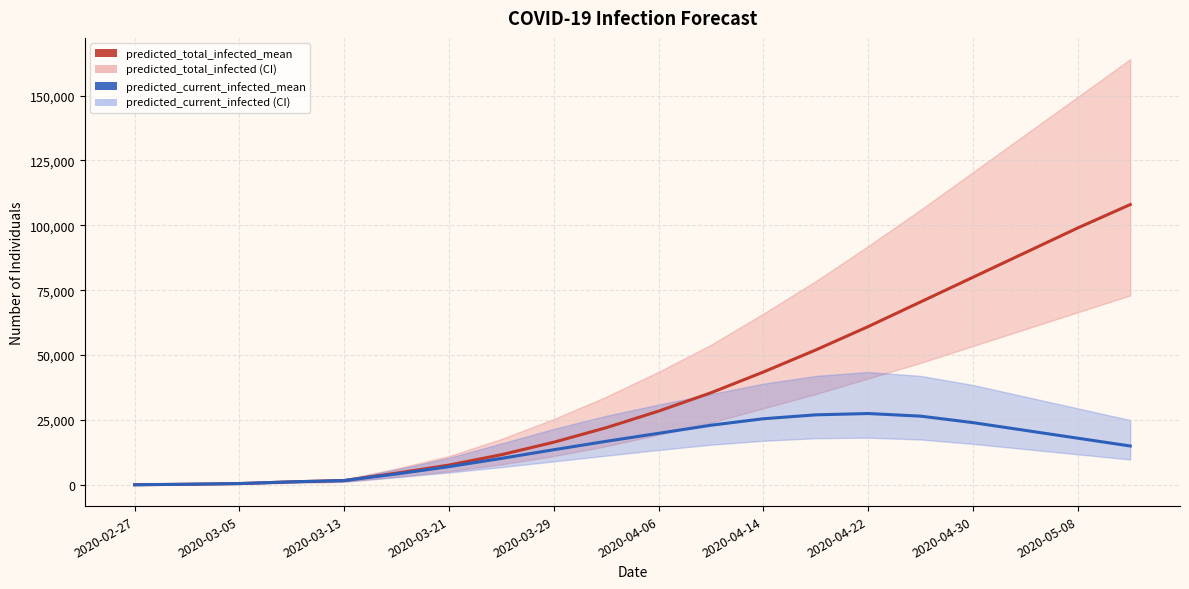

Reading left to right, transcribe all the data shown in this chart.

predicted_total_infected_mean: 67	266	533	1196	1700	4555	7647	11644	16453	22047	28444	35500	43500	52000	61000	70500	80000	89500	99000	108000
predicted_current_infected_mean: 67	266	533	1196	1700	4222	7048	10220	13563	16805	19879	23000	25500	27000	27500	26500	24000	21000	18000	15000